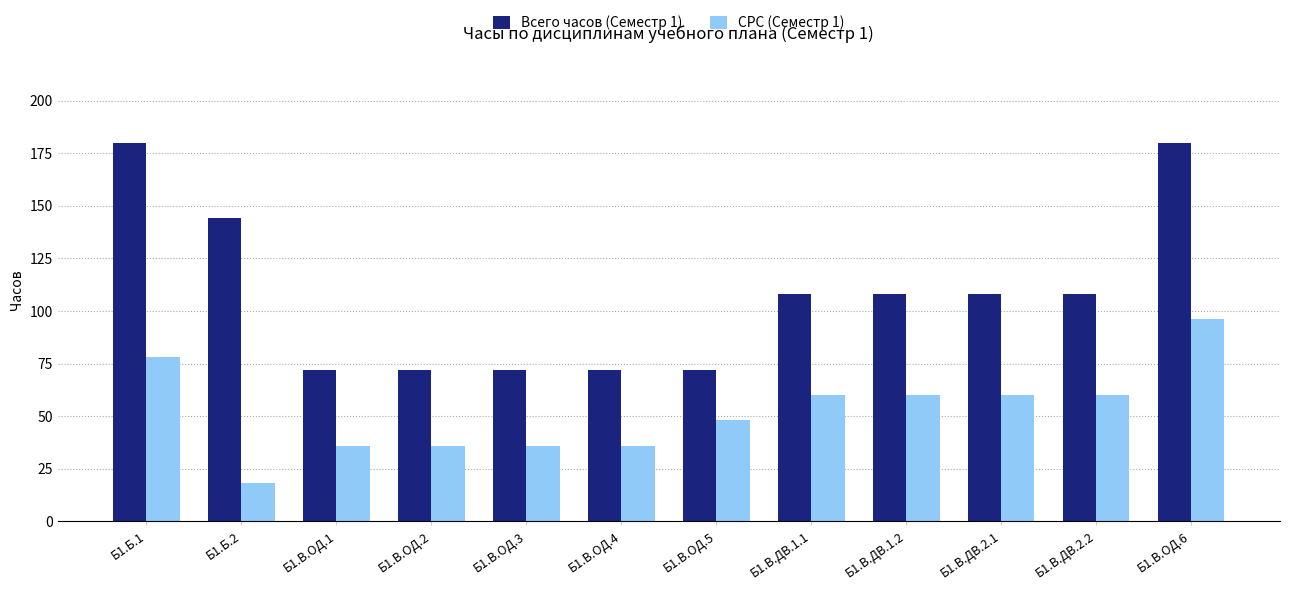

What position from the right is Б1.Б.2?

11